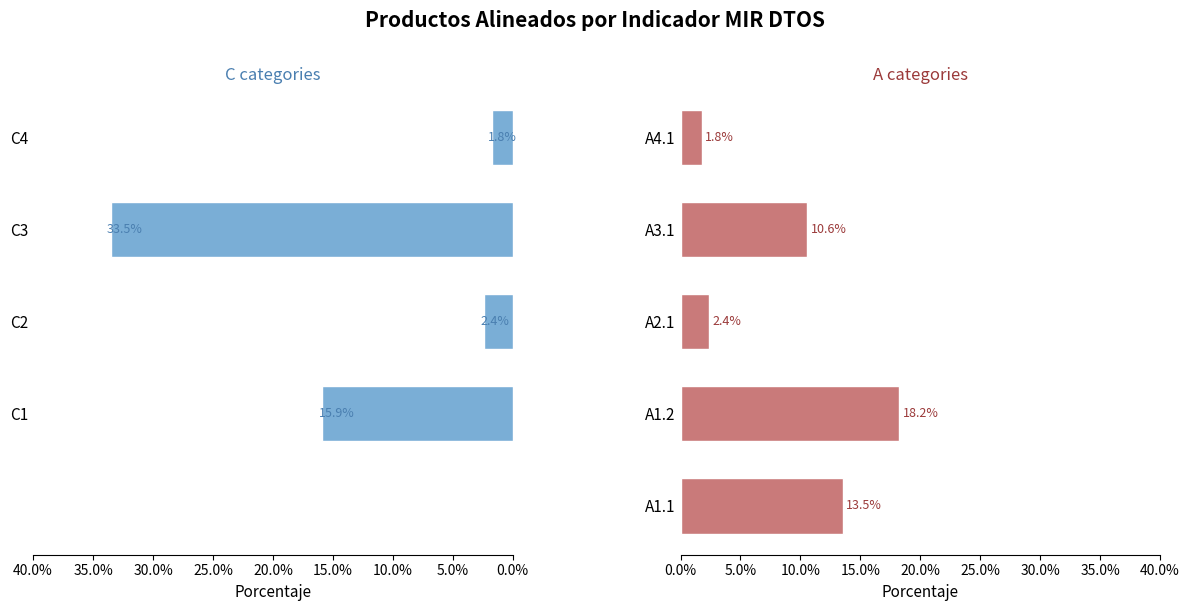

What is the average value of the A categories series?

0.1